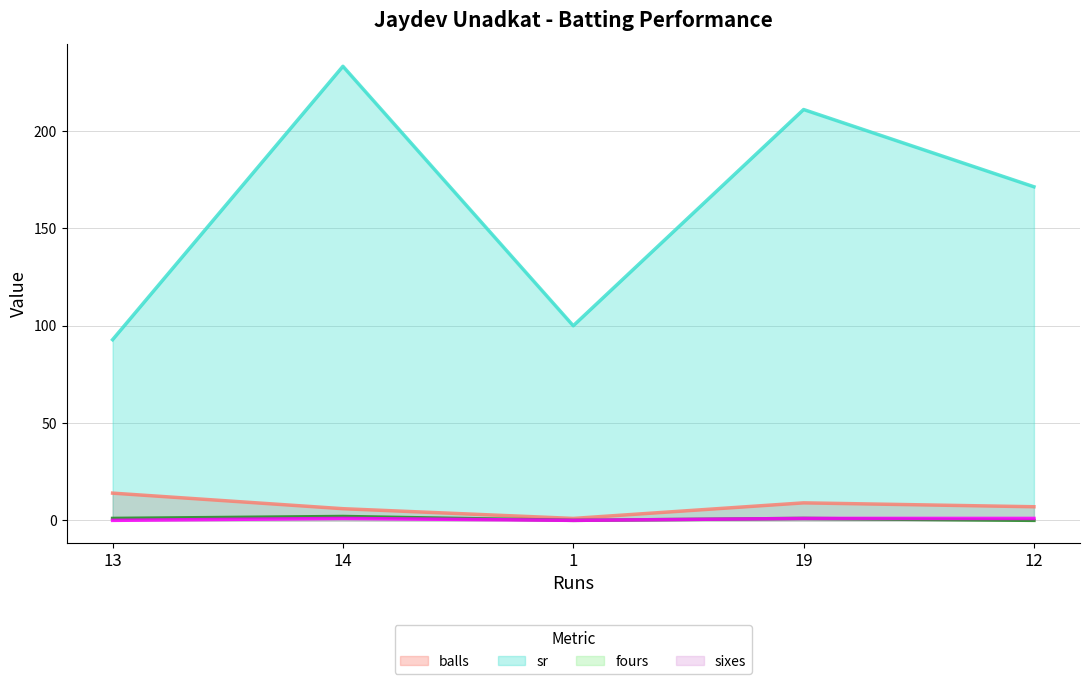

Reading left to right, what are all the values shown in this chart?

balls: 13=14.0	14=6.0	1=1.0	19=9.0	12=7.0
sr: 13=92.8	14=233.3	1=100.0	19=211.1	12=171.4
fours: 13=1.0	14=2.0	1=0.0	19=1.0	12=0.0
sixes: 13=0.0	14=1.0	1=0.0	19=1.0	12=1.0